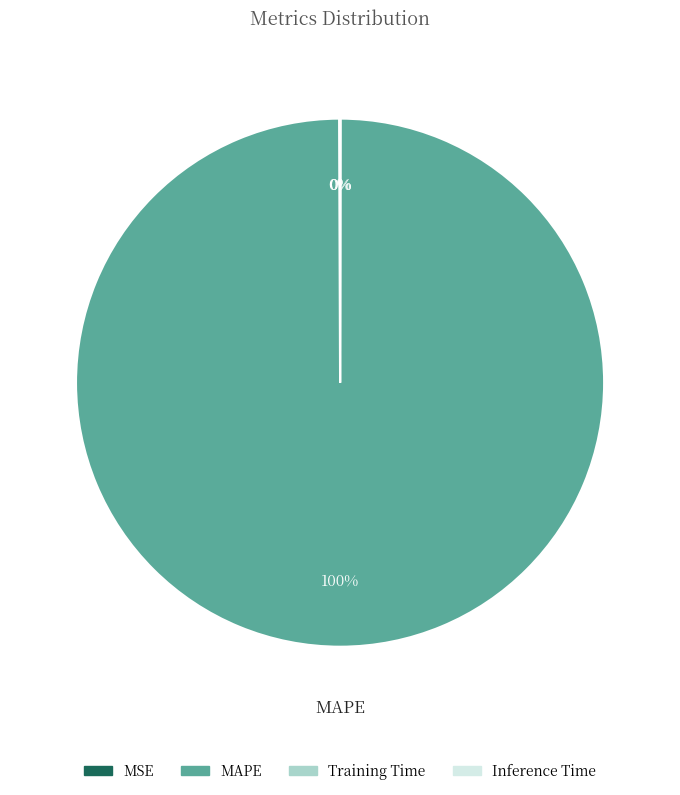

Does any single category account for the majority?

Yes